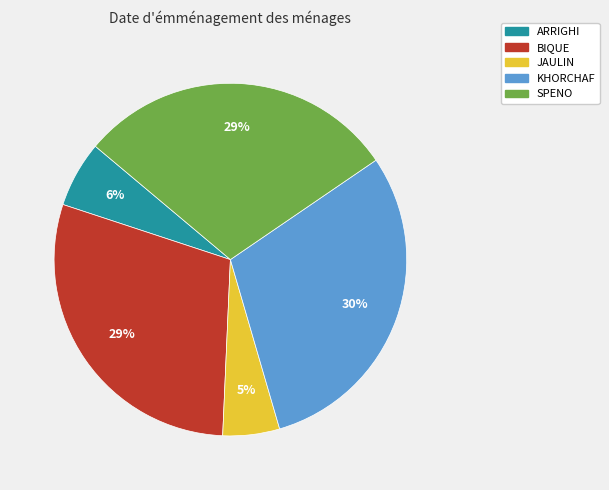

How many segments does this pie chart have?

5